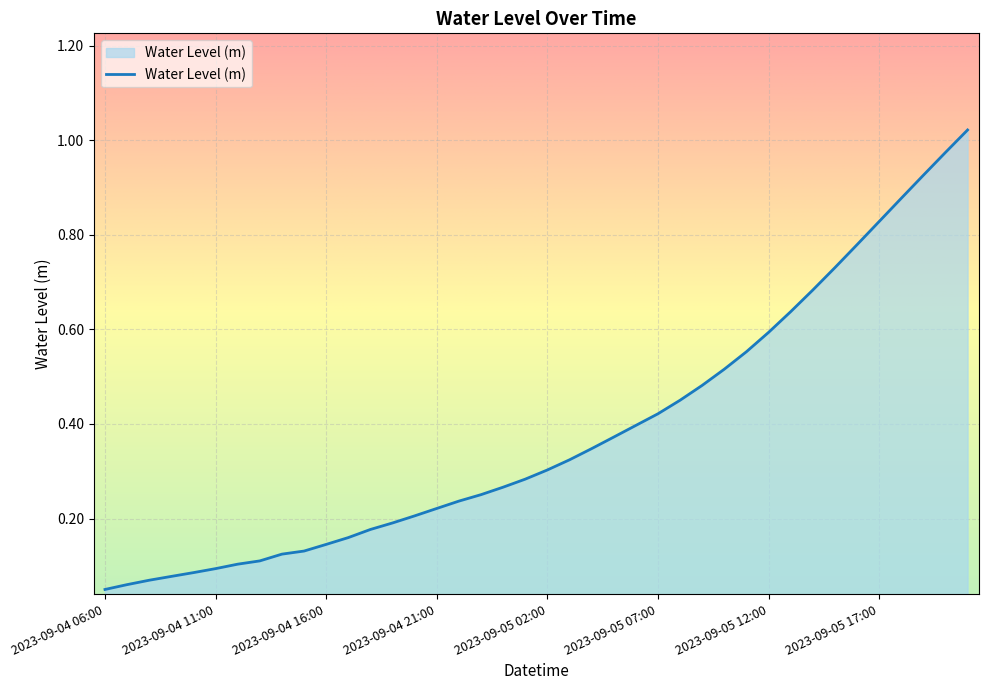

What is the sum of all values?

15.3